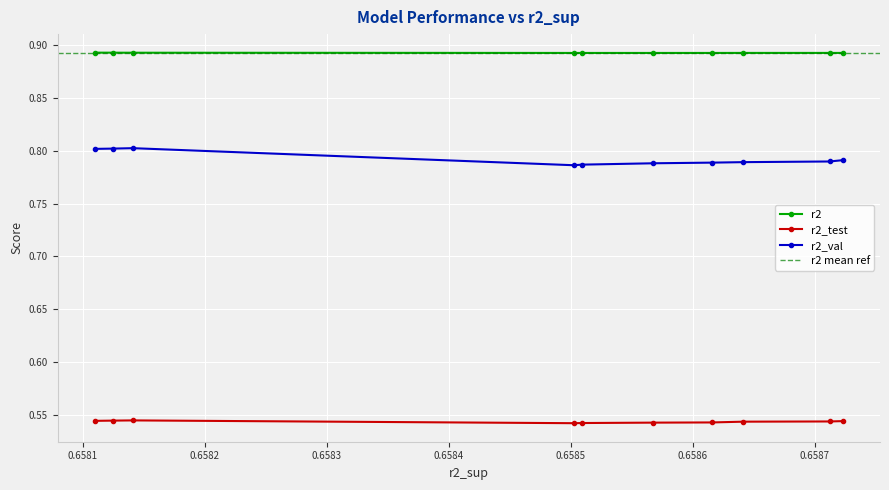

True or false: r2_test and r2 cross at least once.

False